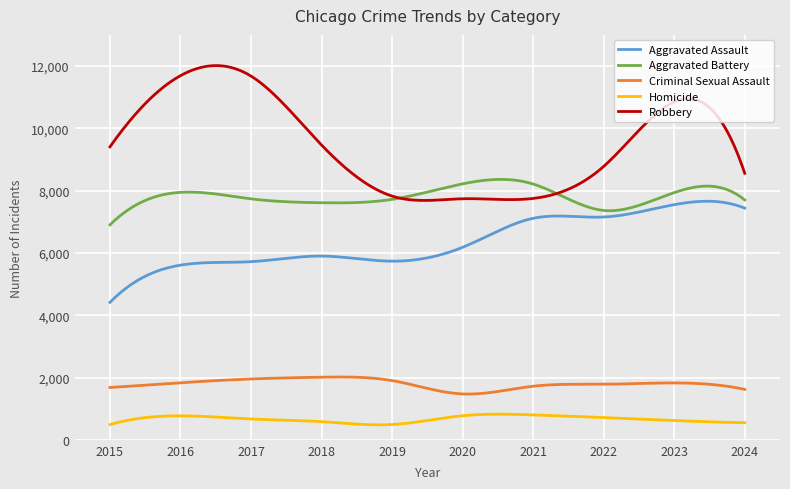

True or false: Criminal Sexual Assault has more than 0 interior local peaks.

True